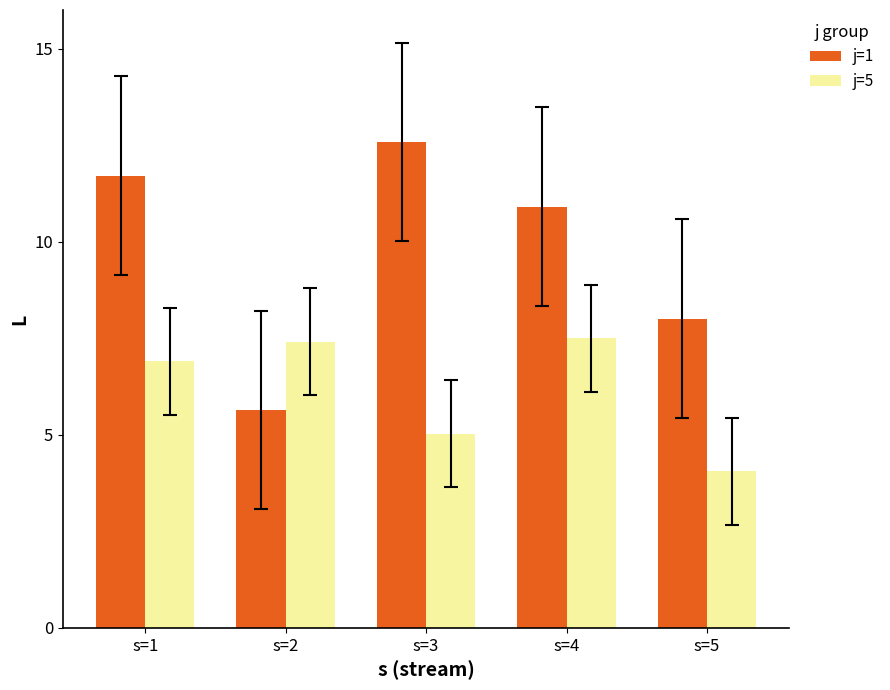

Which series has the widest spread of values?

j=1